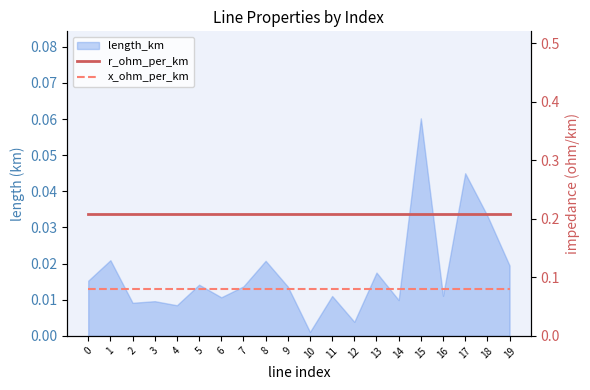

True or false: x_ohm_per_km has a value of 0.1 at 2.

True